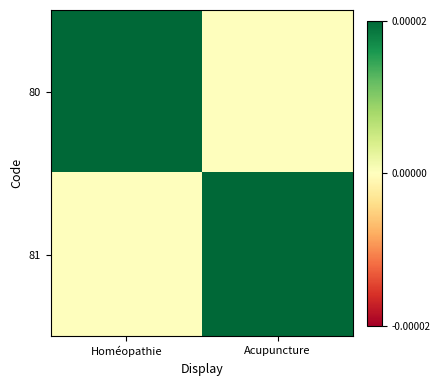

How many distinct data groups are displayed?

1